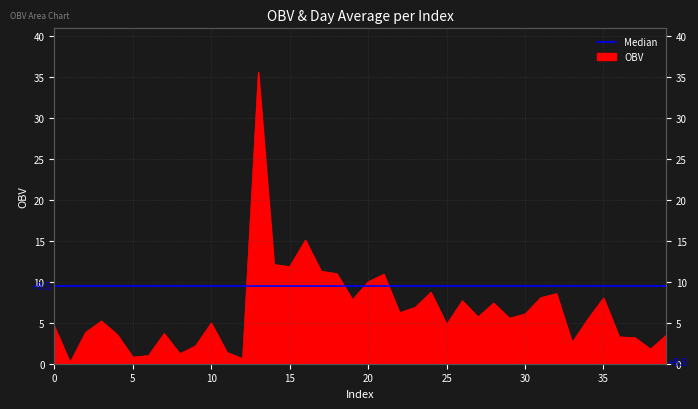

How many data points are less than 5?

18